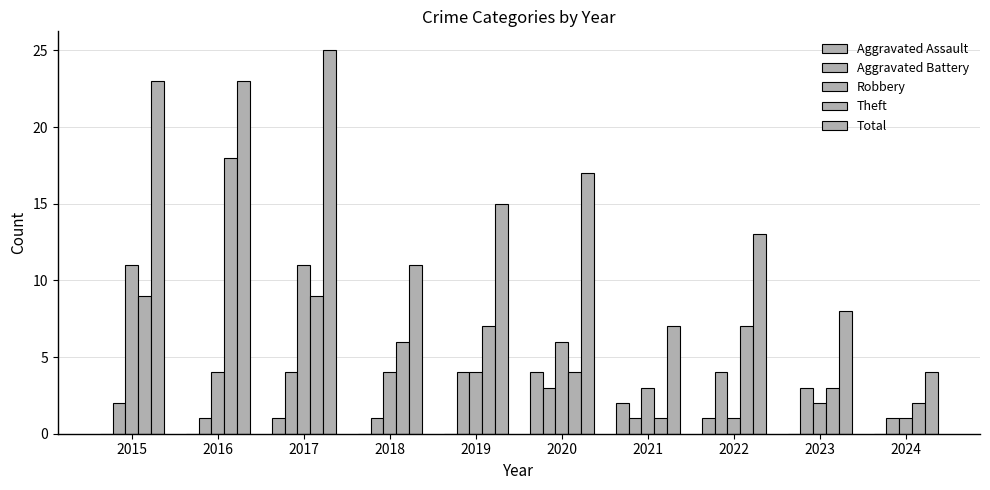

Which series has the widest spread of values?

Total